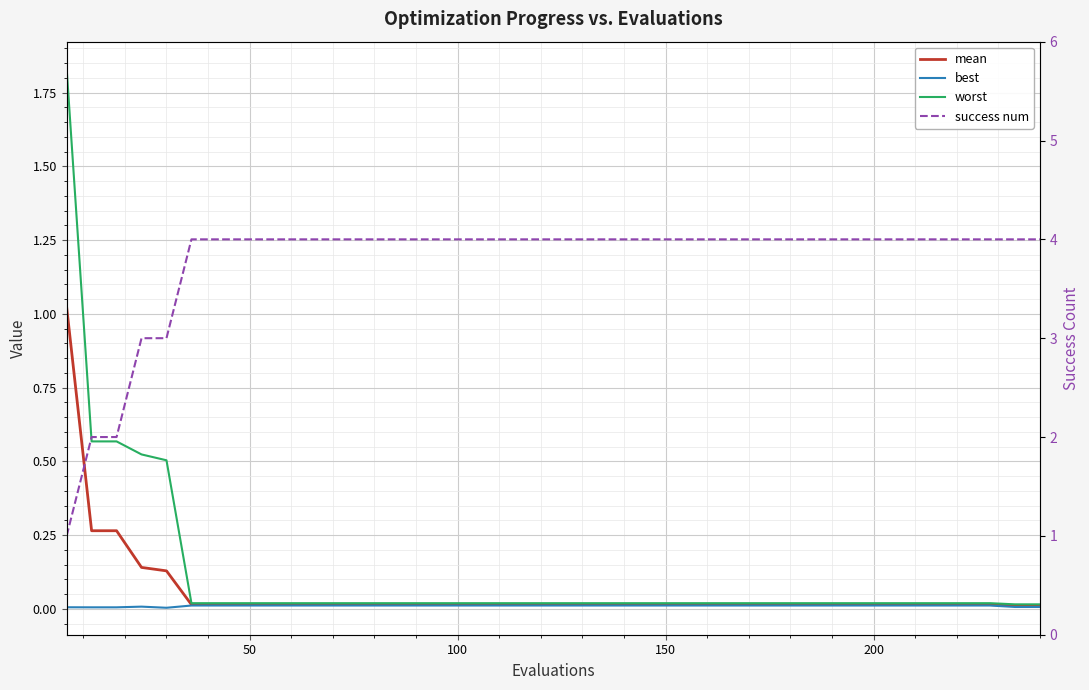

Does the chart display data point markers on the line(s)?

No